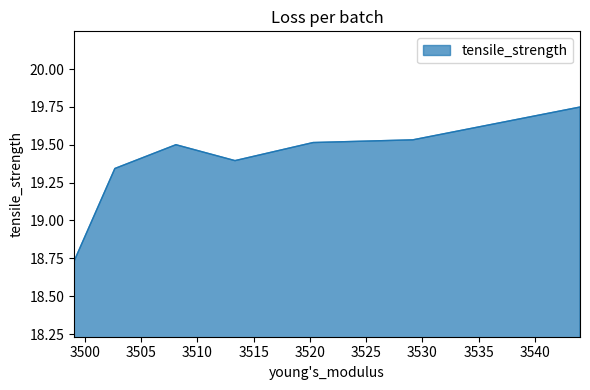

True or false: the data has more than 0 interior local peaks.

True